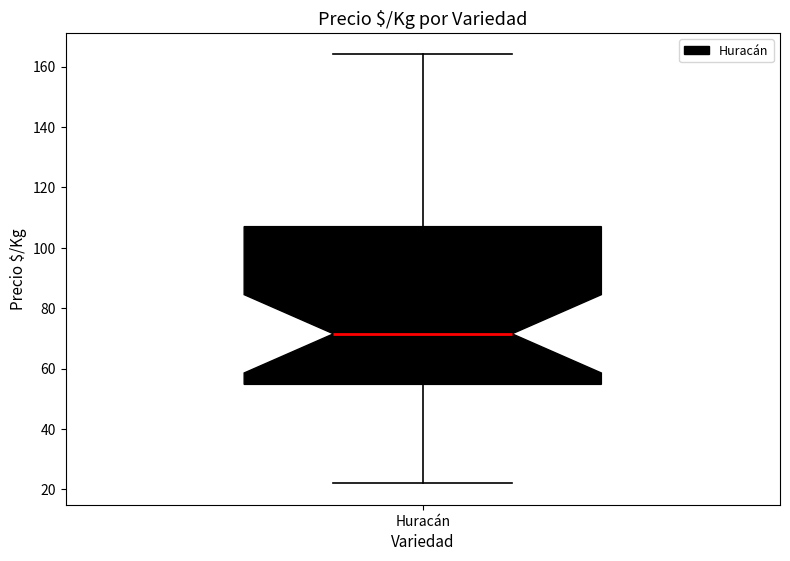

Where does the lower whisker of the box for Huracán end on the y-axis? The values are not printed on the chart, so give them approximately, as read against the axis.

22